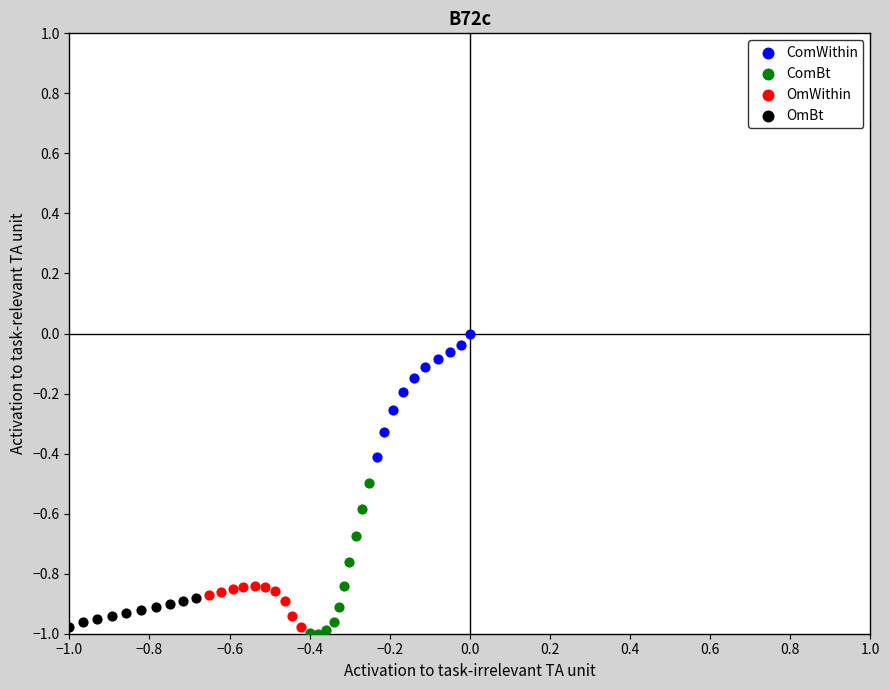

Which series has the largest Y range (max minus min)?

ComBt